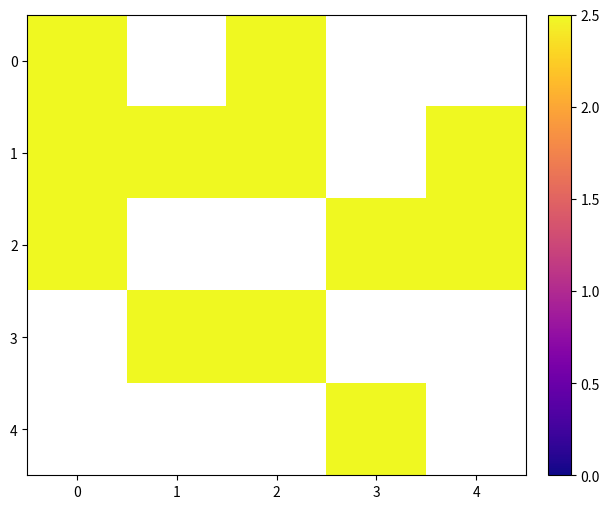

Is it true that Estatistica equals 4.0 at 2?

True